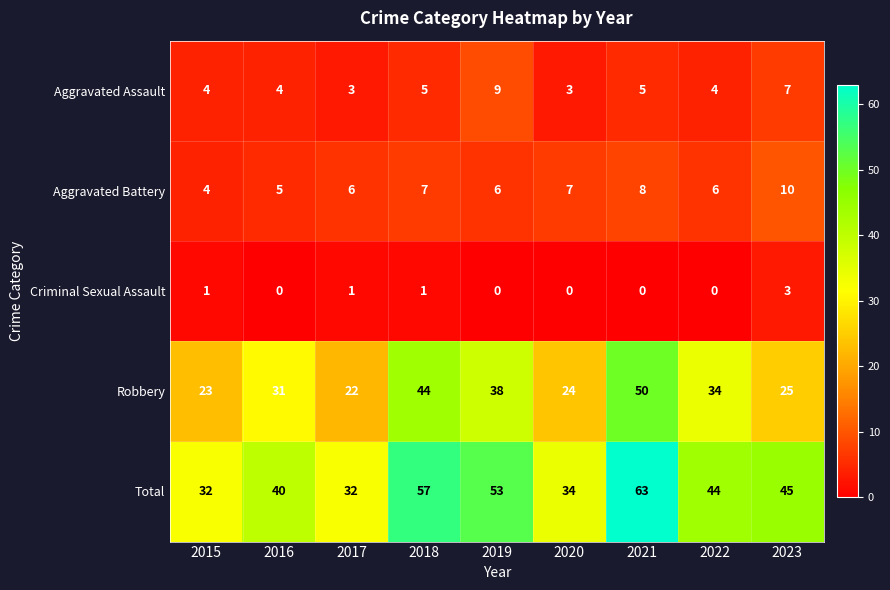

What is the highest value of the Aggravated Battery series?

10